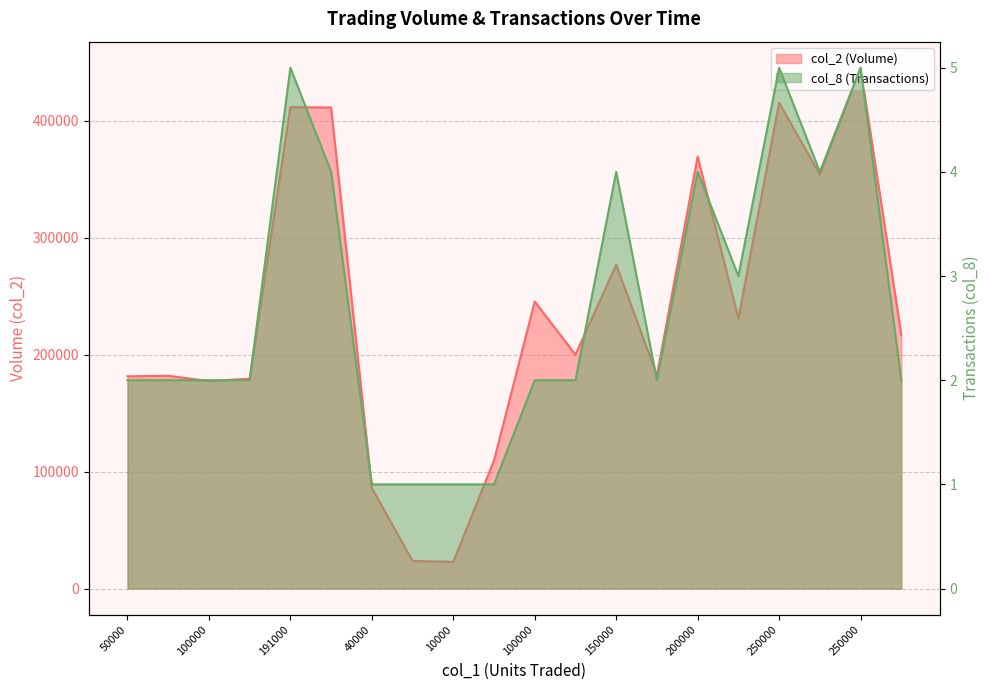

Reading right to left, list all the values displayed in this chart.

col_2 (Volume): 217200	445500	354000	415500	231000	369500	182500	277000	200000	245500	109500	22800	23600	86000	411440	411800	179500	177500	182000	181500
col_8 (Transactions): 2	5	4	5	3	4	2	4	2	2	1	1	1	1	4	5	2	2	2	2